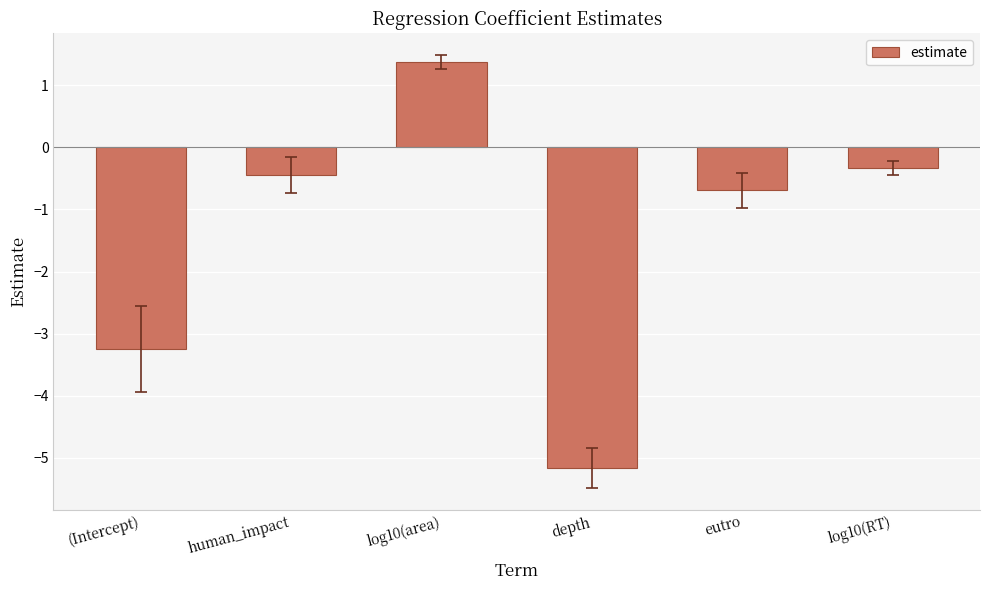

What is the change in value from human_impact to log10(area)?

+1.8